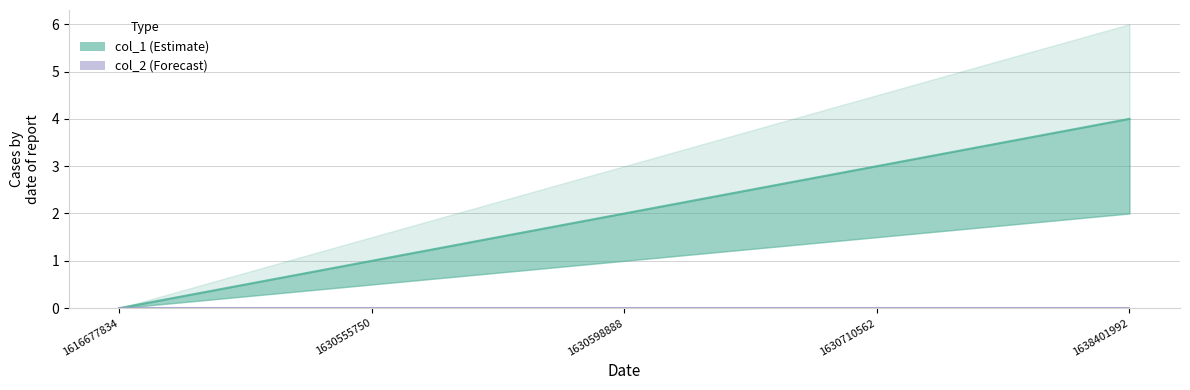

How many data points does each series have?

5